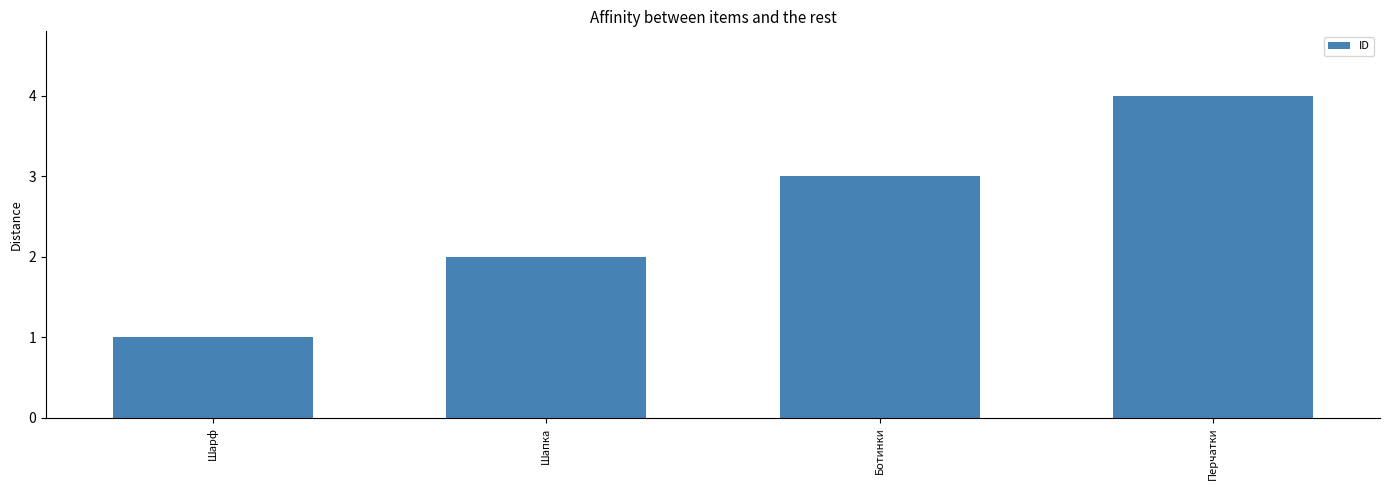

Does the chart contain stacked bars?

No